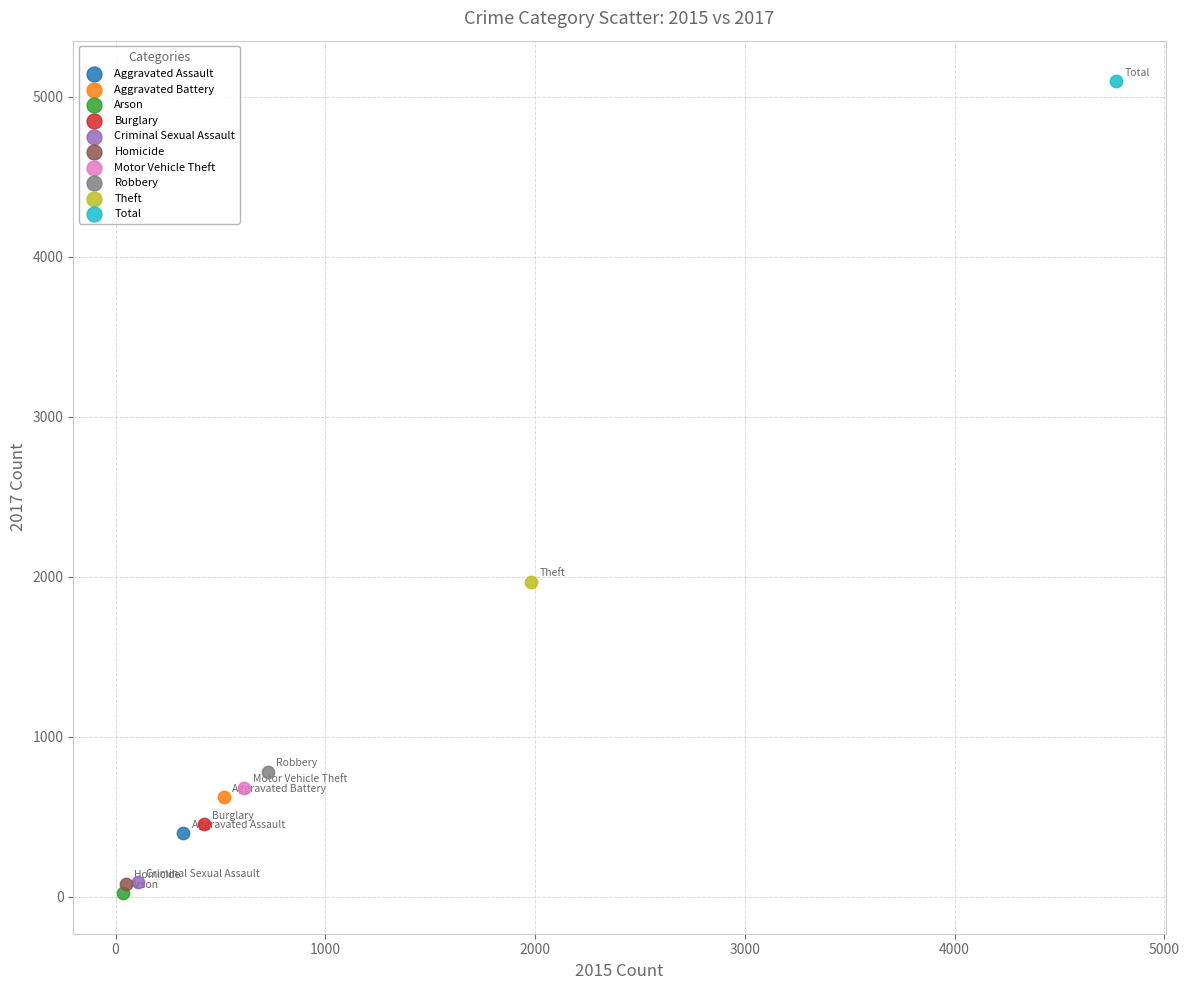

What are all the series names shown in the legend?

Aggravated Assault, Aggravated Battery, Arson, Burglary, Criminal Sexual Assault, Homicide, Motor Vehicle Theft, Robbery, Theft, Total